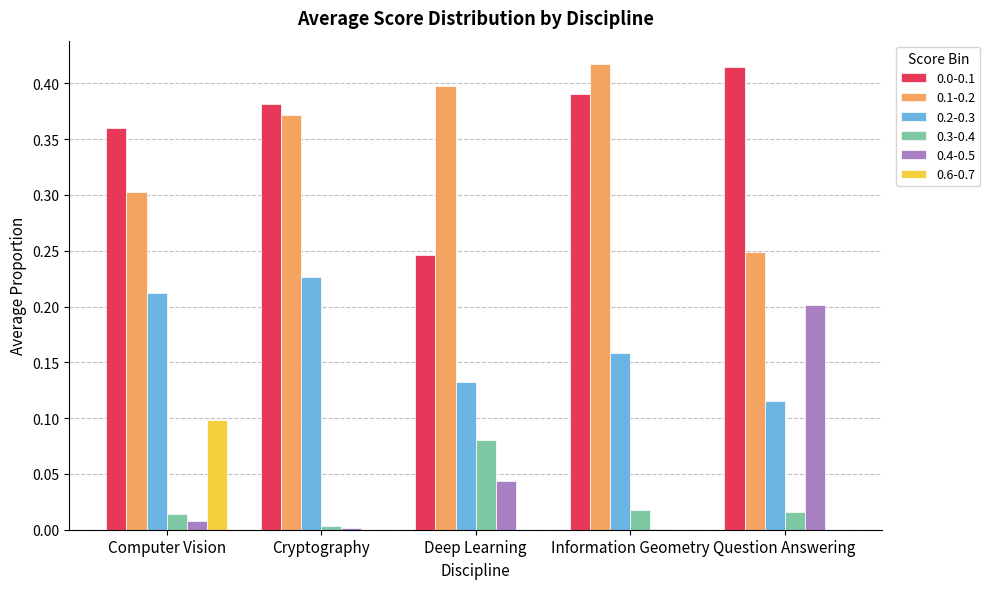

Is the value of 0.0-0.1 at Computer Vision greater than the value of 0.4-0.5 at Cryptography?

Yes